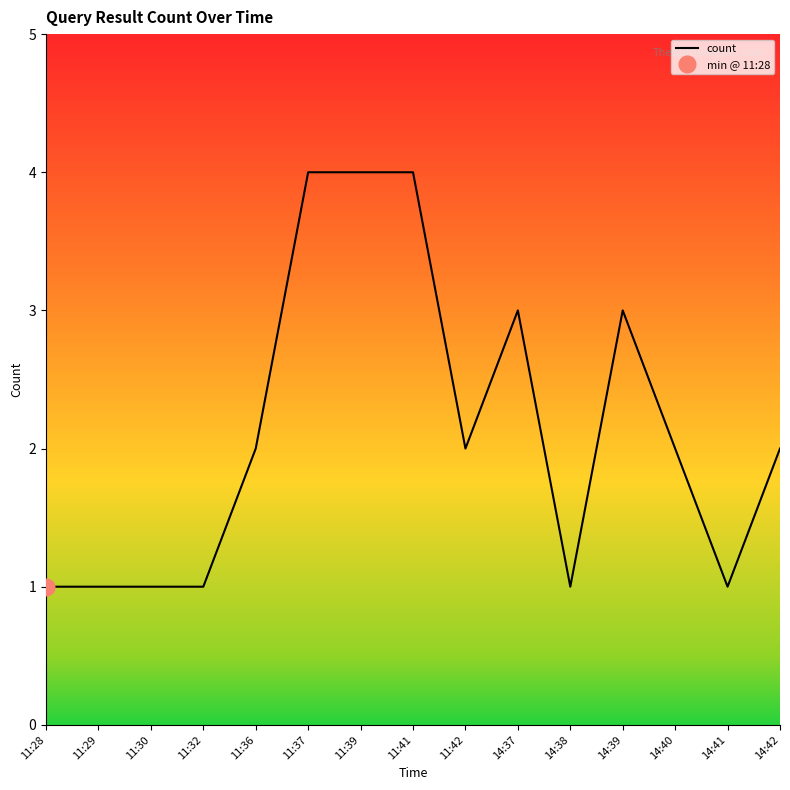

Count the number of categories in the chart.

15